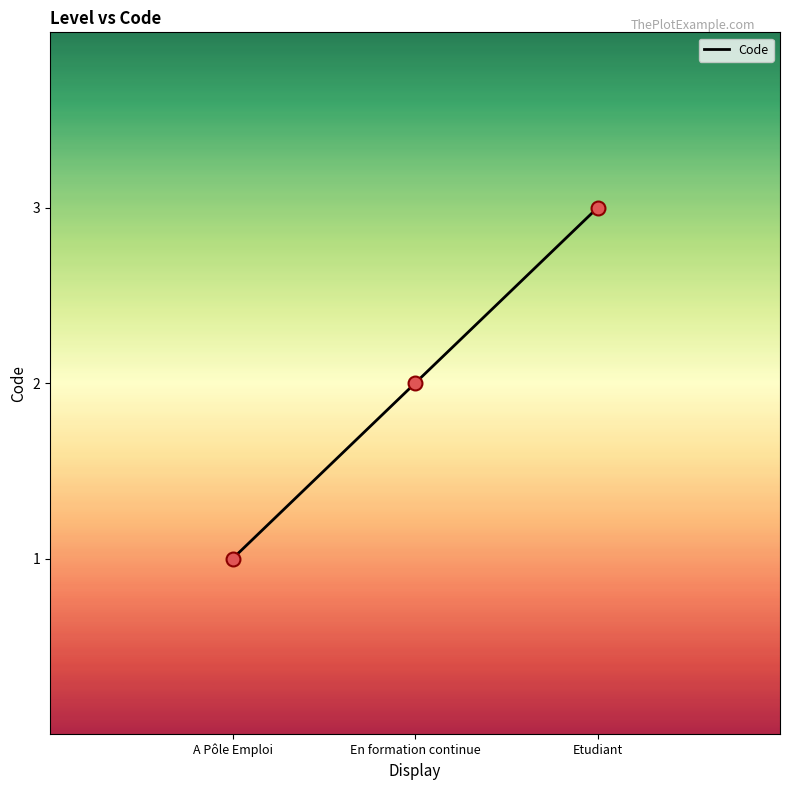

Which has a higher value, A Pôle Emploi or En formation continue?

En formation continue